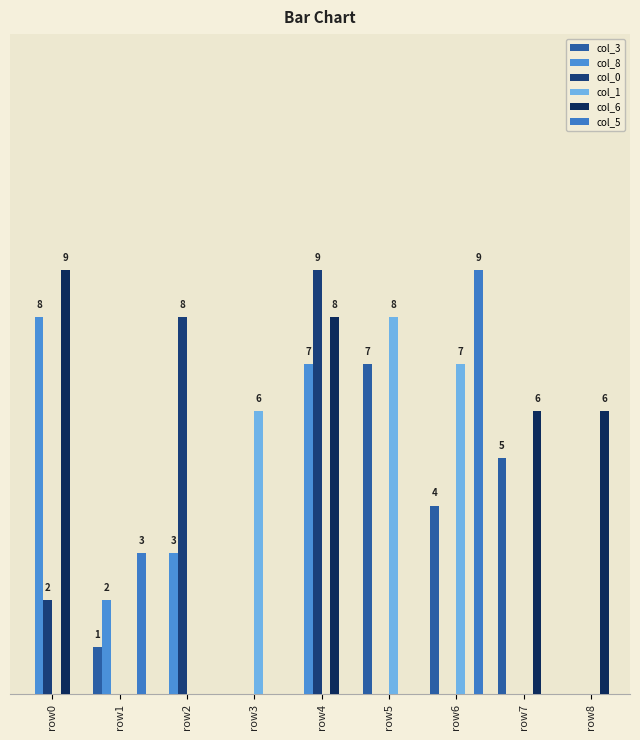

Are the bars horizontal?

No